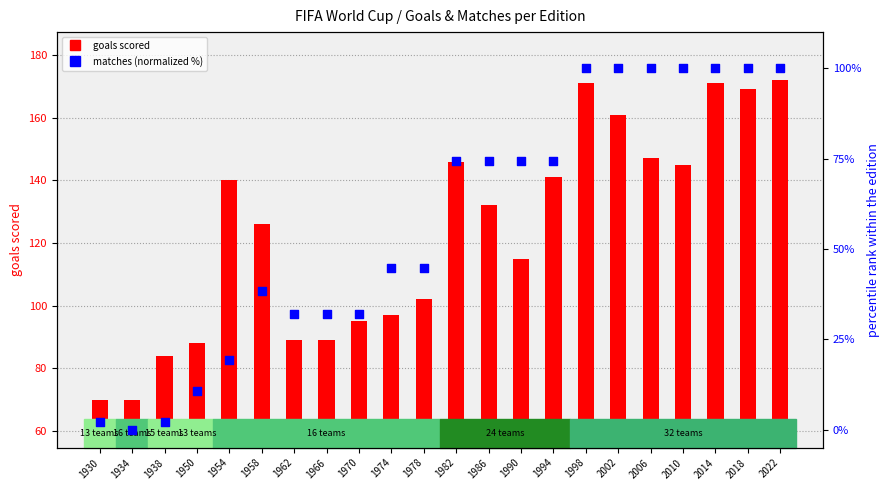

What is the total value across all series at 1950?

98.6